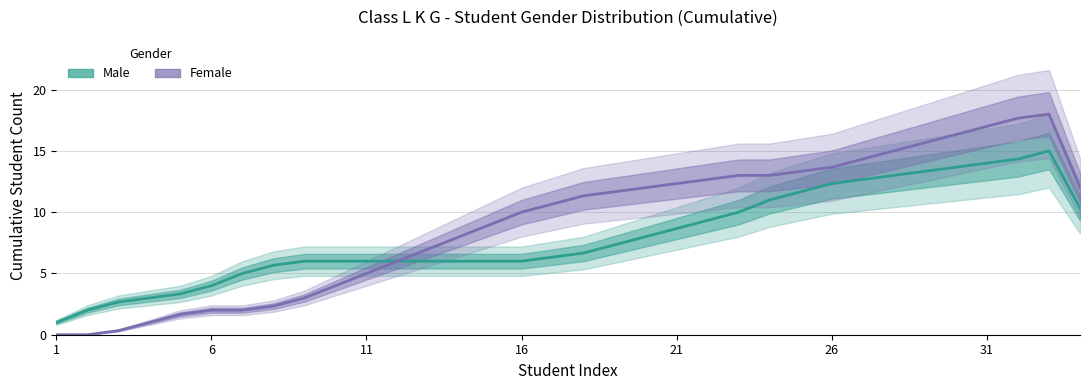

How many values in the Female series exceed 11?

17